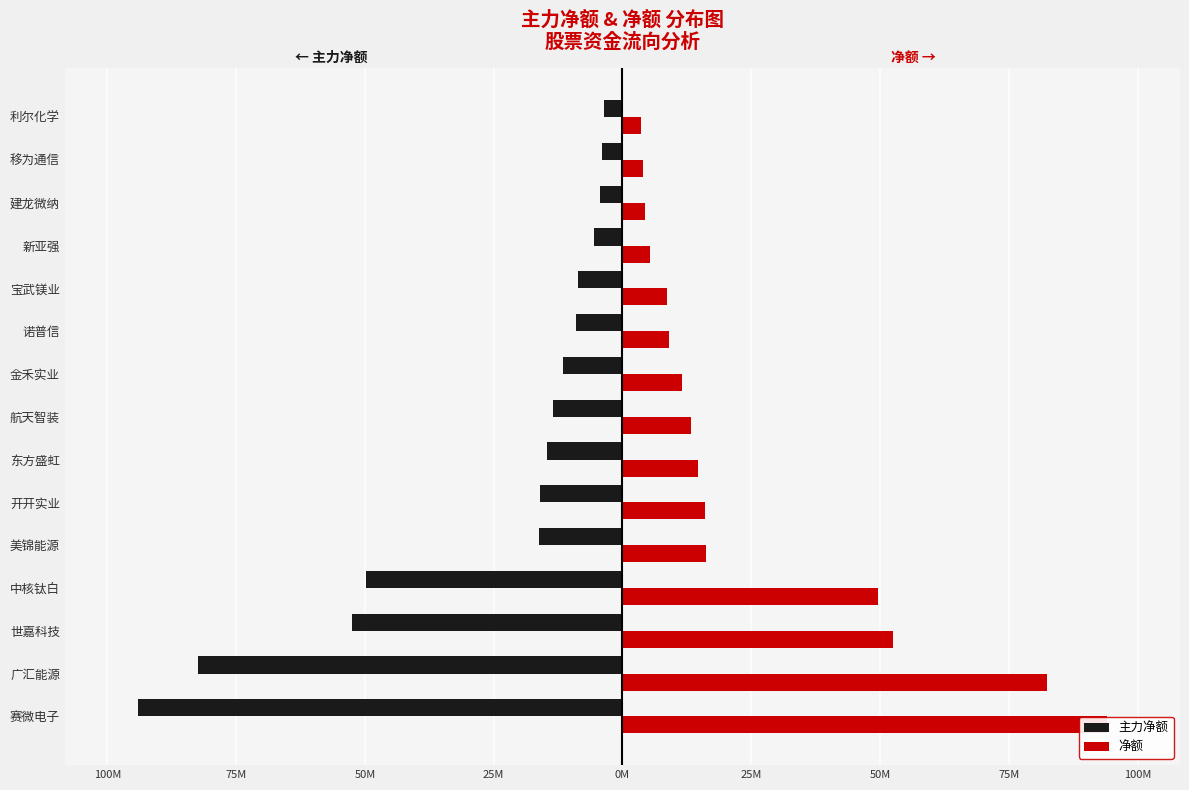

At how many categories does at least one series exceed 44?

4